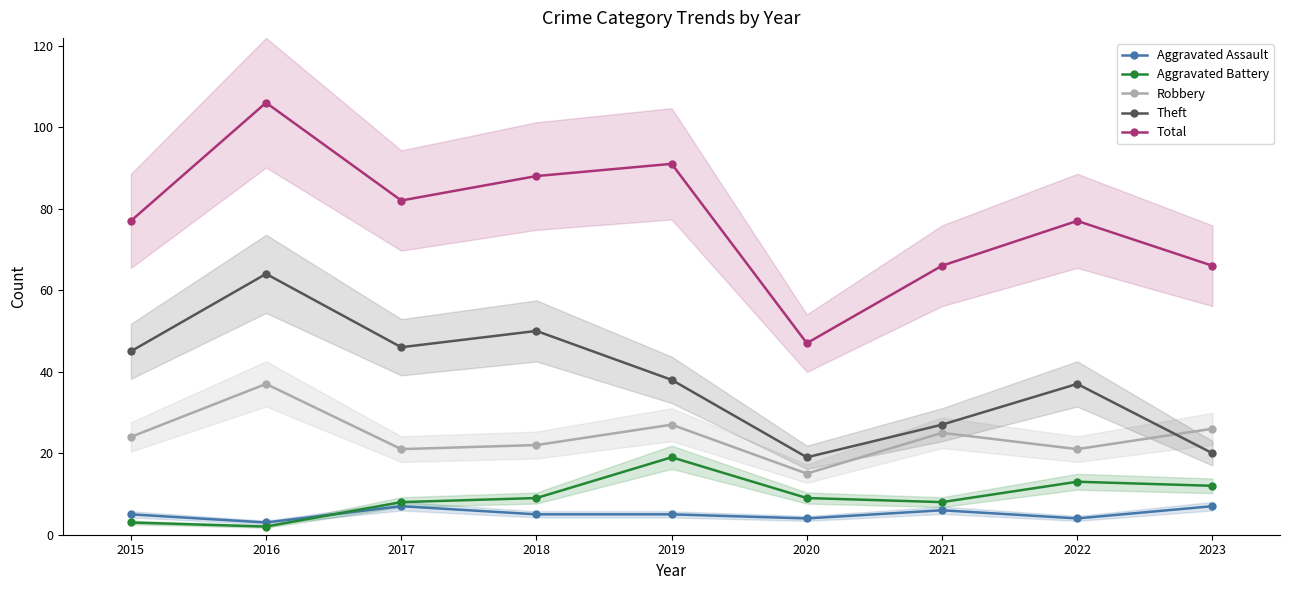

Does the chart display data point markers on the line(s)?

Yes